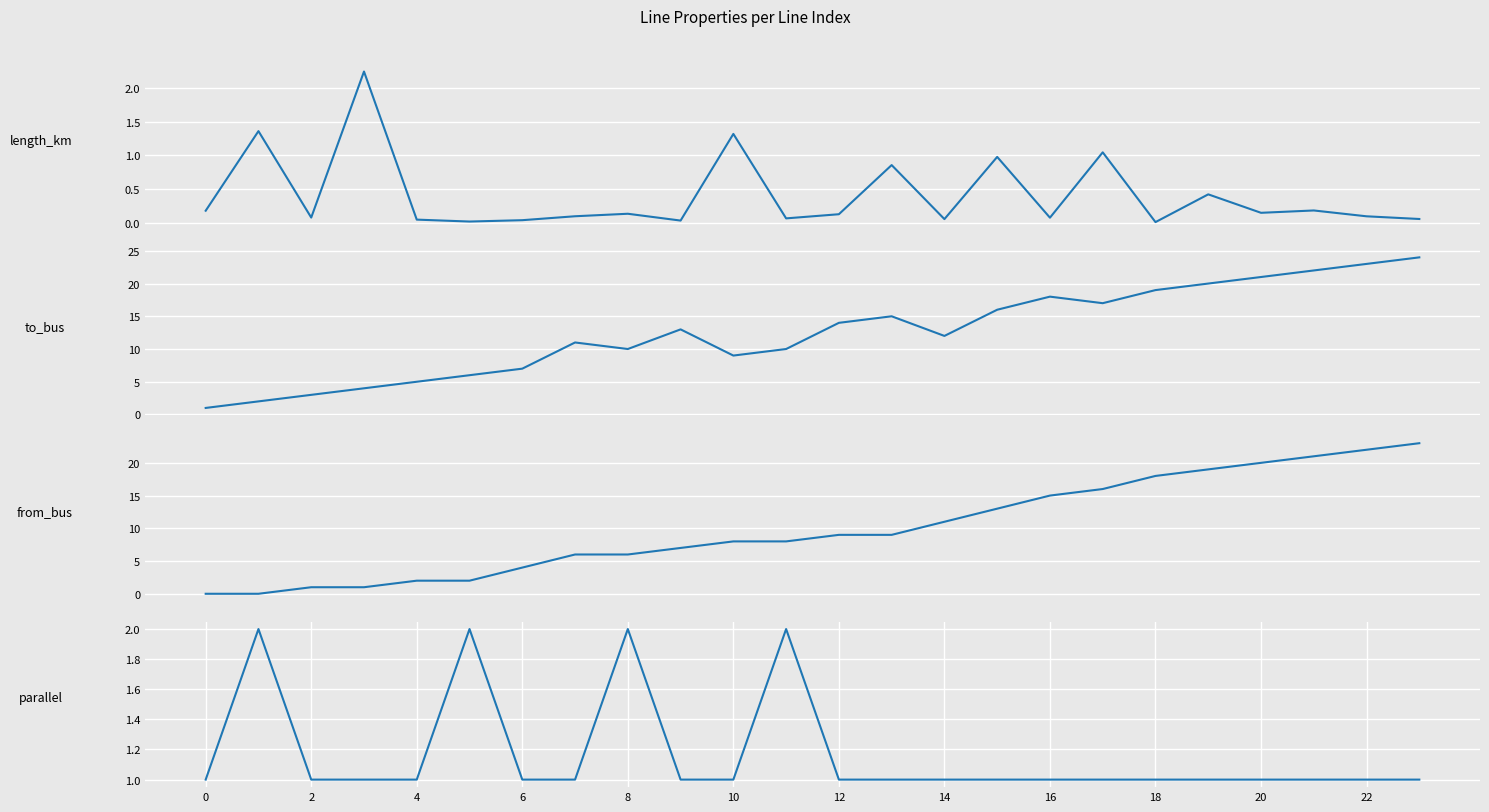

What are all the series names shown in the legend?

length_km, to_bus, from_bus, parallel